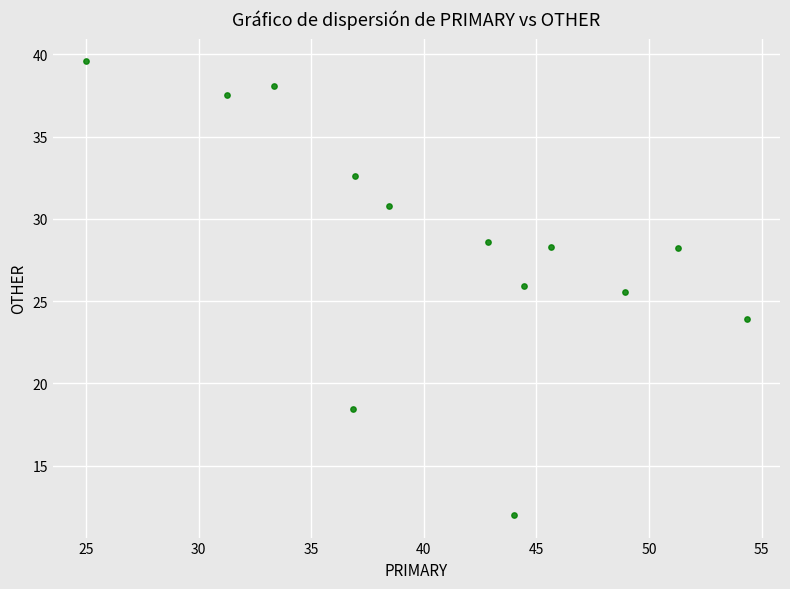

What Y value in the scatter plot is closest to 25?

25.5